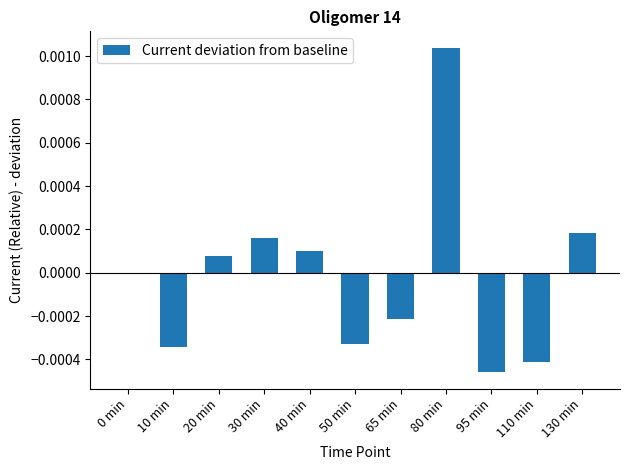

Which category has the highest value across all series?

80 min